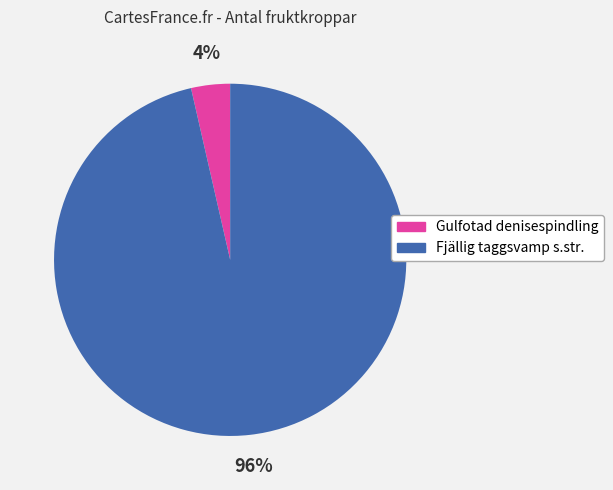

How many slices are in this pie chart?

2